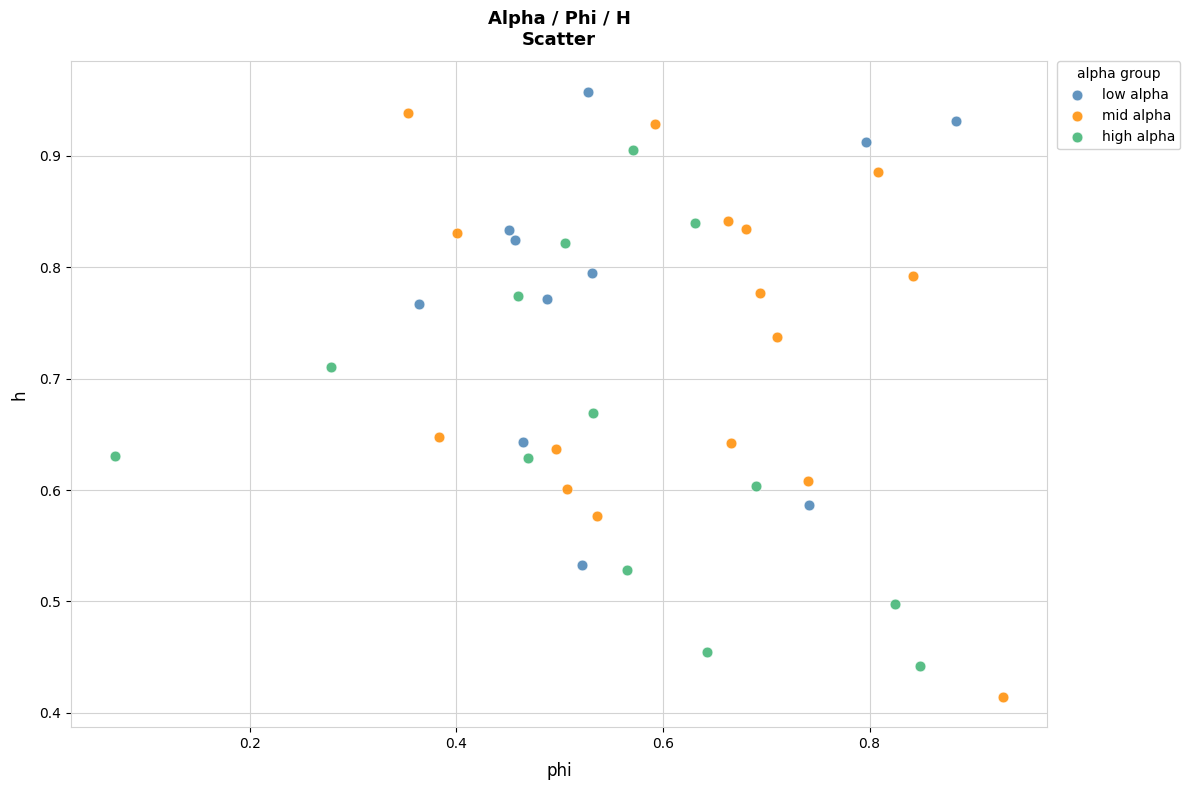

What are all the series names shown in the legend?

low alpha, mid alpha, high alpha